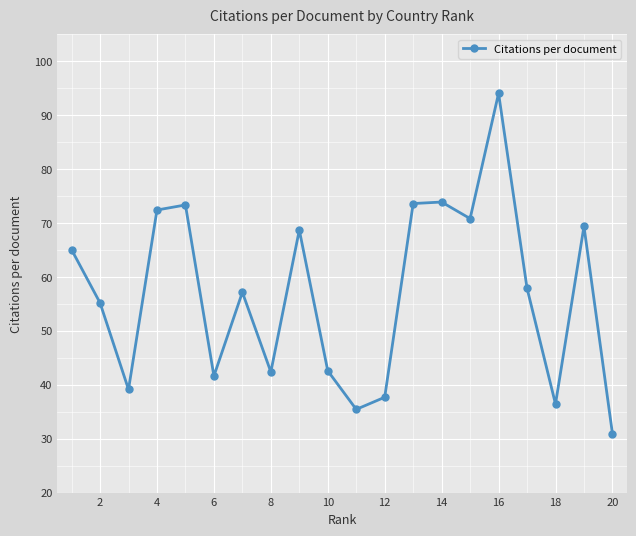

What is the average value?

56.9